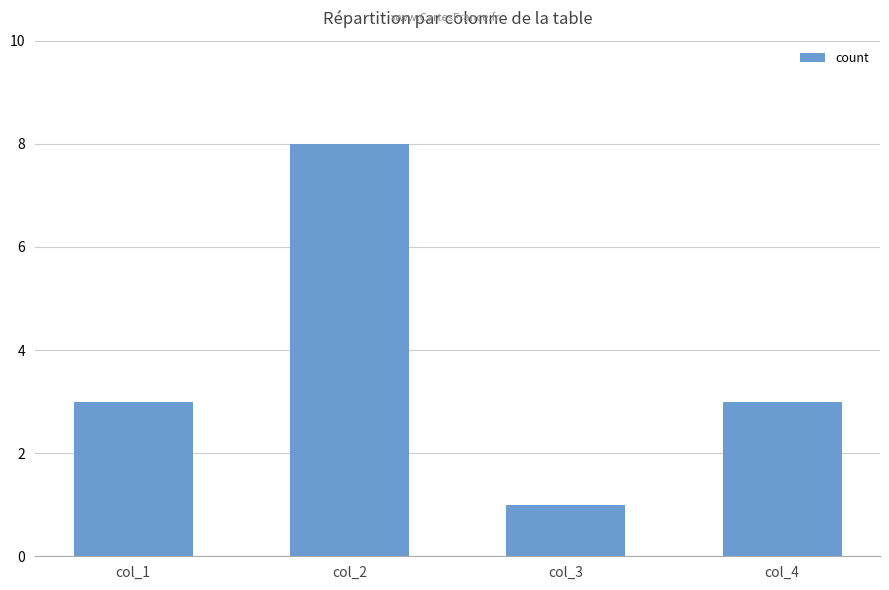

What is the difference between the maximum and minimum values?

7